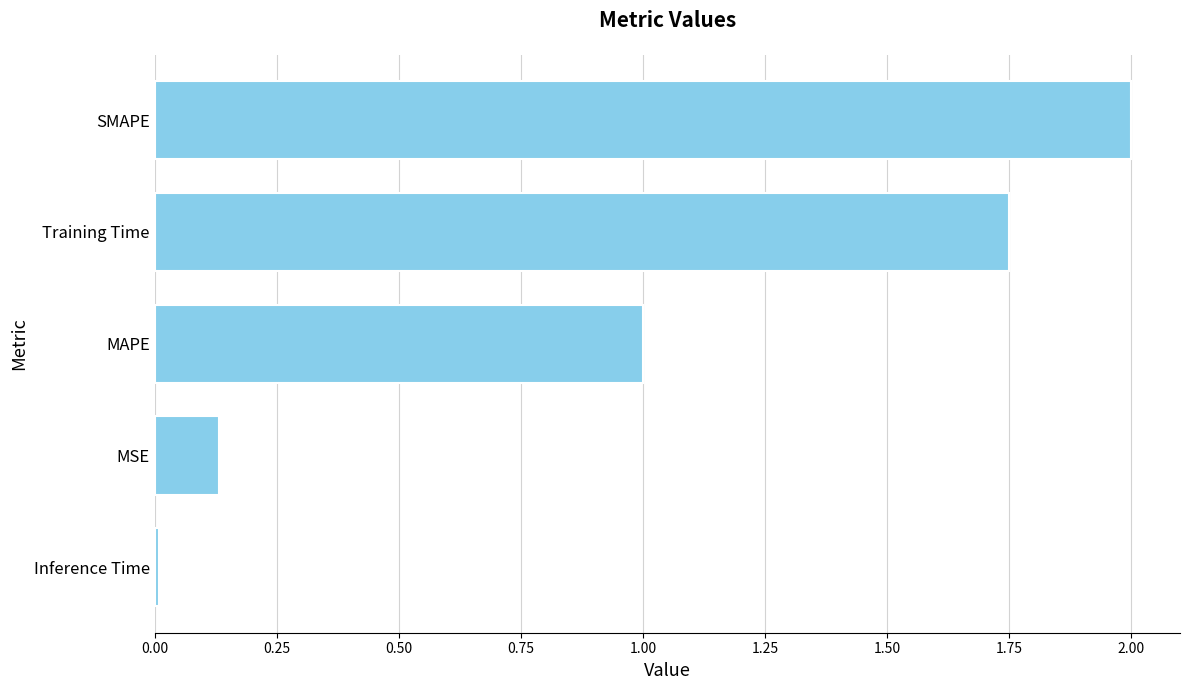

What is the change in value from Training Time to SMAPE?

+0.3